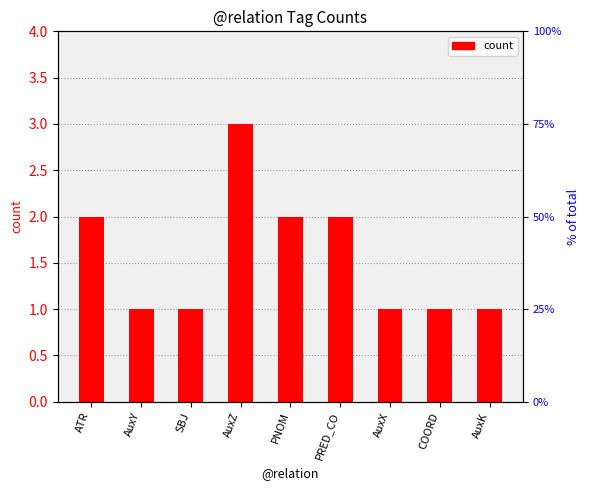

Is it true that the value at AuxZ is 2?

False